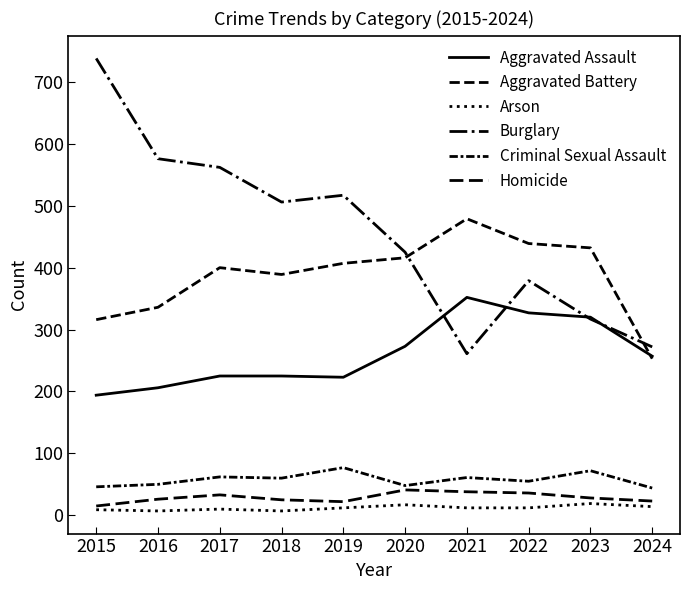

The value of Criminal Sexual Assault at 2023 is 96. True or false?

False